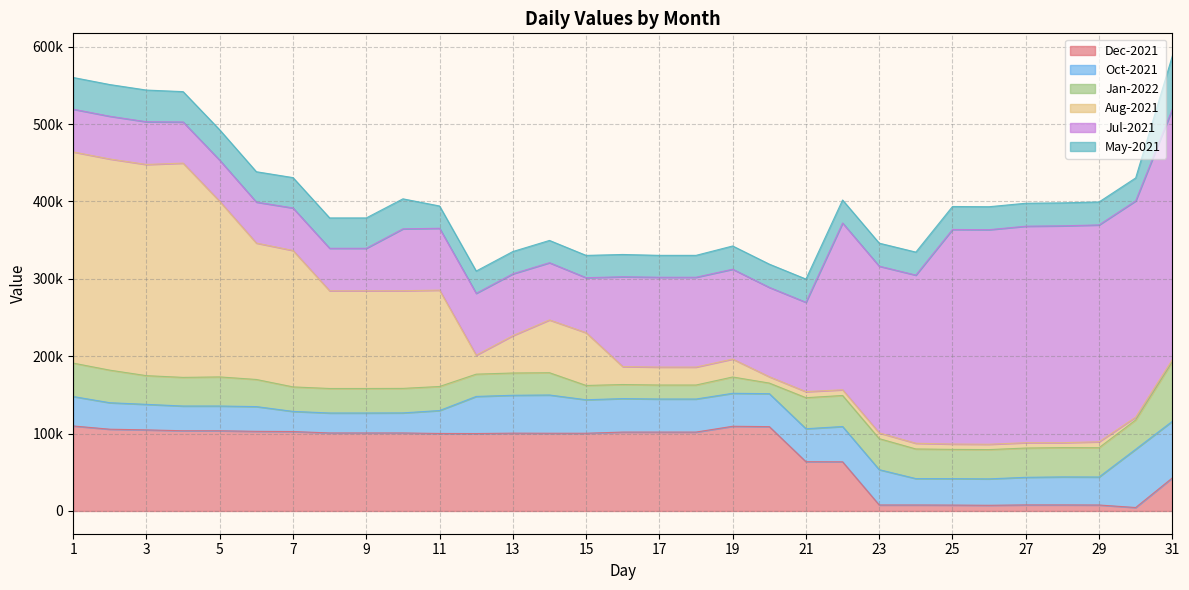

Which series has the largest total across all categories?

Jul-2021